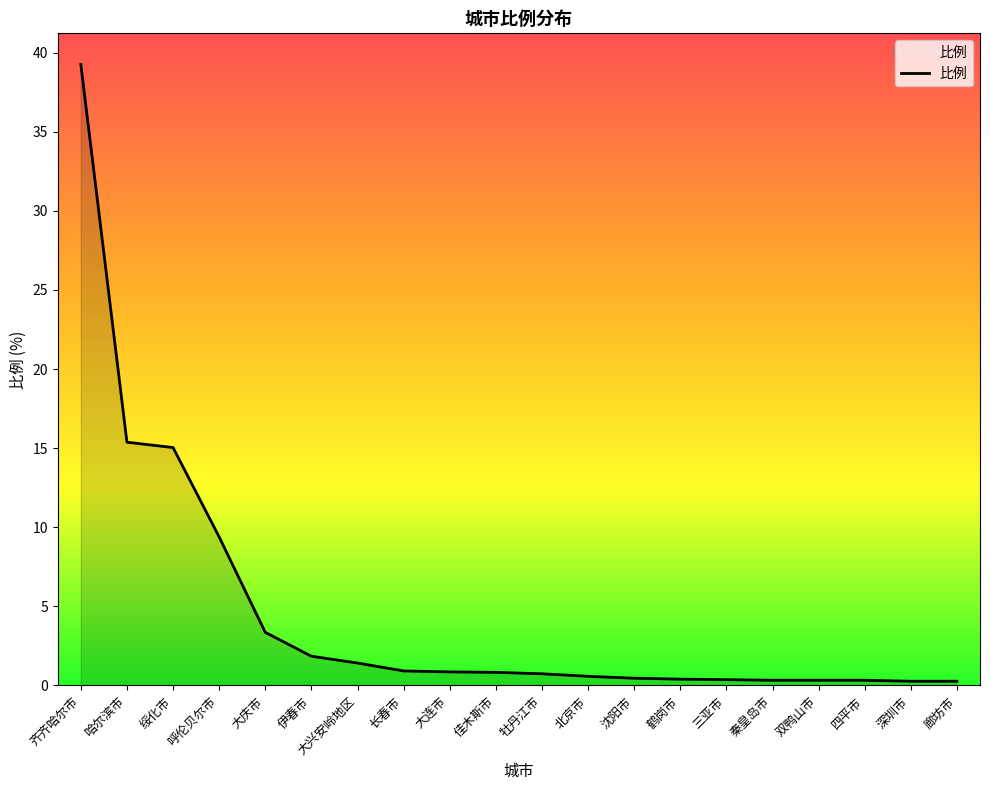

What is the difference between the second highest and minimum values?

15.1